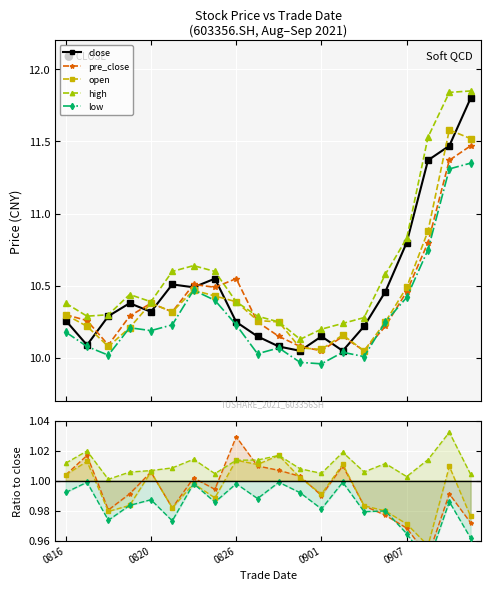

What is the value of the low point at the 9th from the left?

1.0